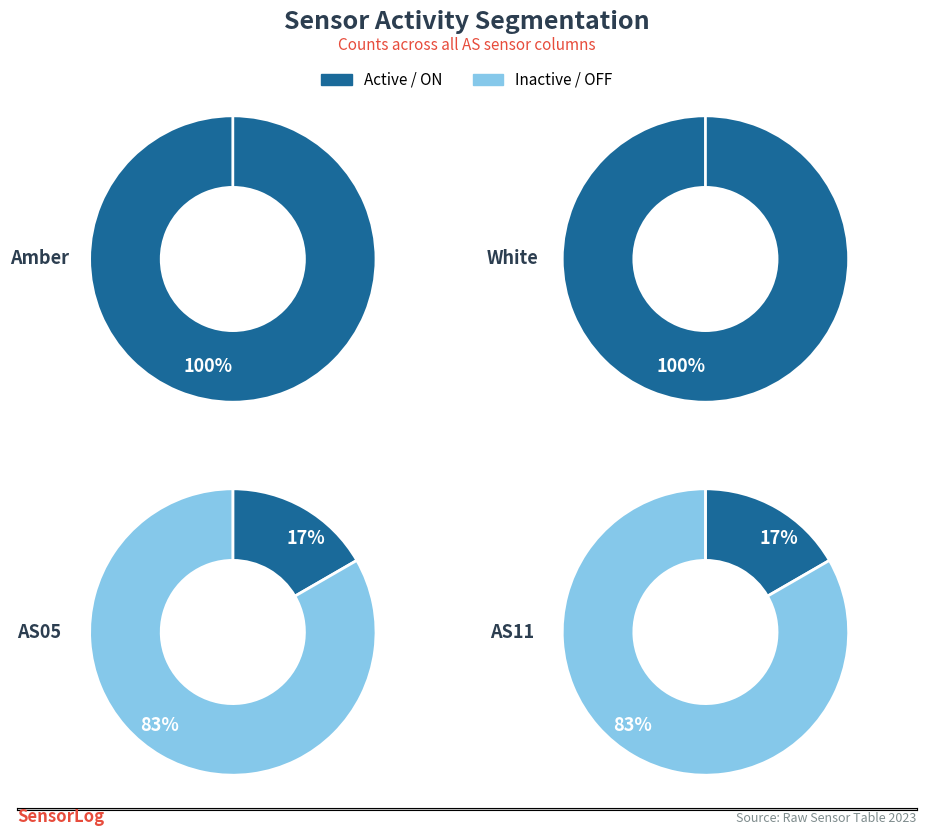

Rank the series at 0 from lowest to highest value.

AS05, AS11